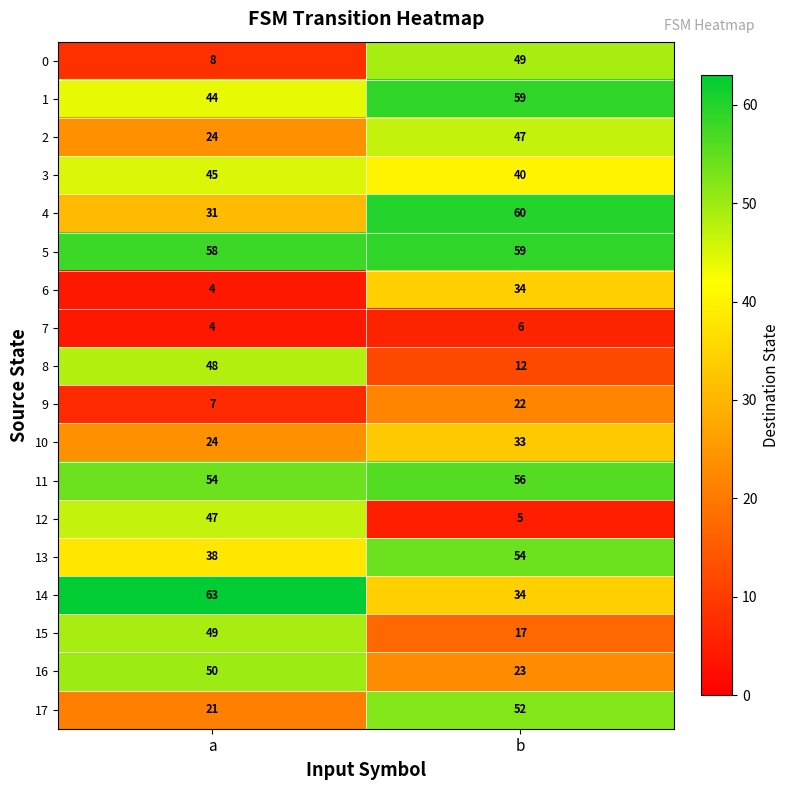

List the labels in order of 5 value, largest first.

b, a